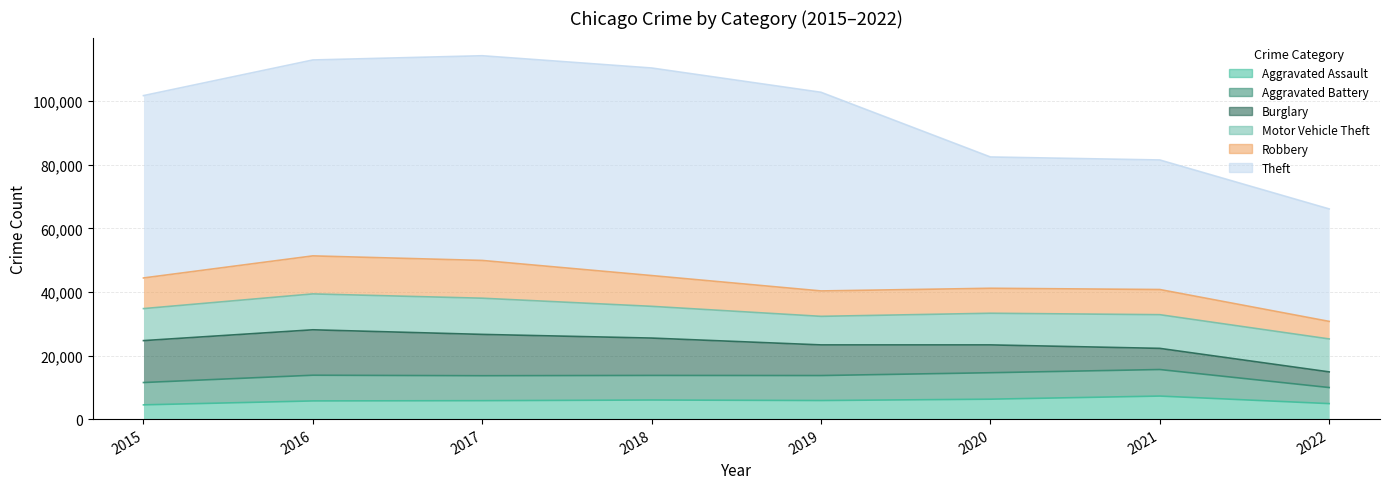

True or false: Robbery and Theft intersect in this chart.

False